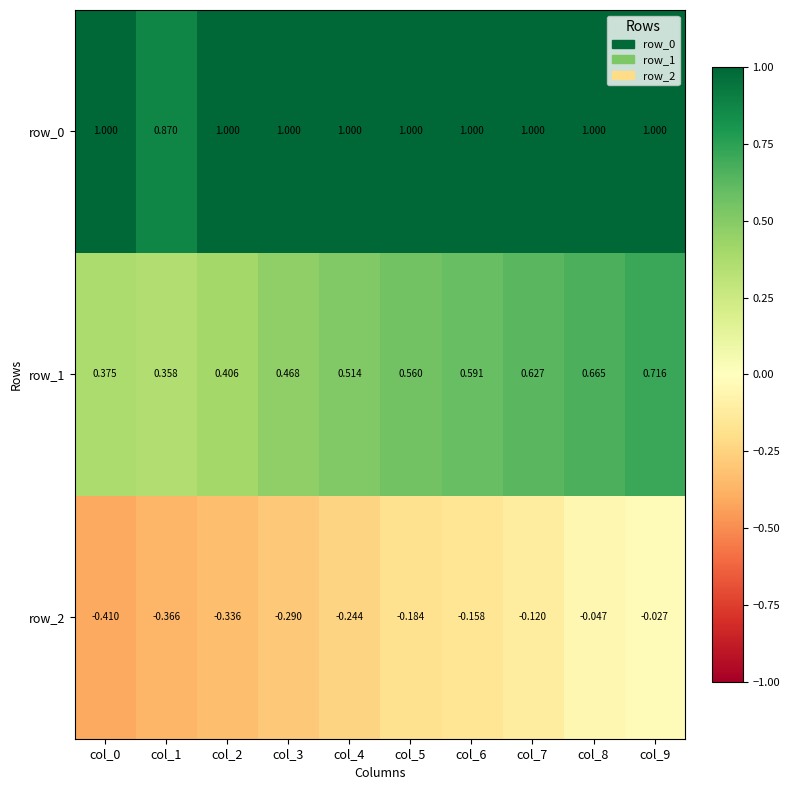

What is the lowest value of the row_2 series?

-0.4